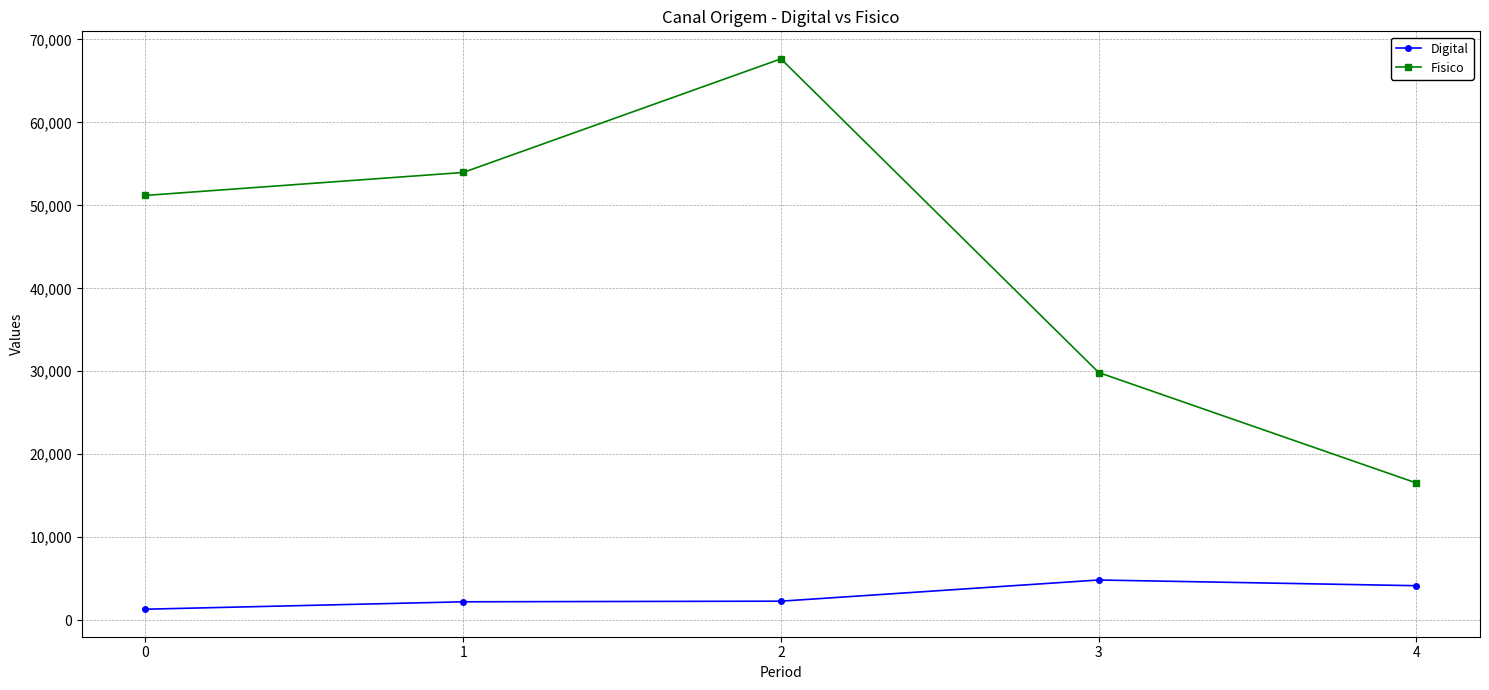

The Fisico series shows 53965 at 1. True or false?

True